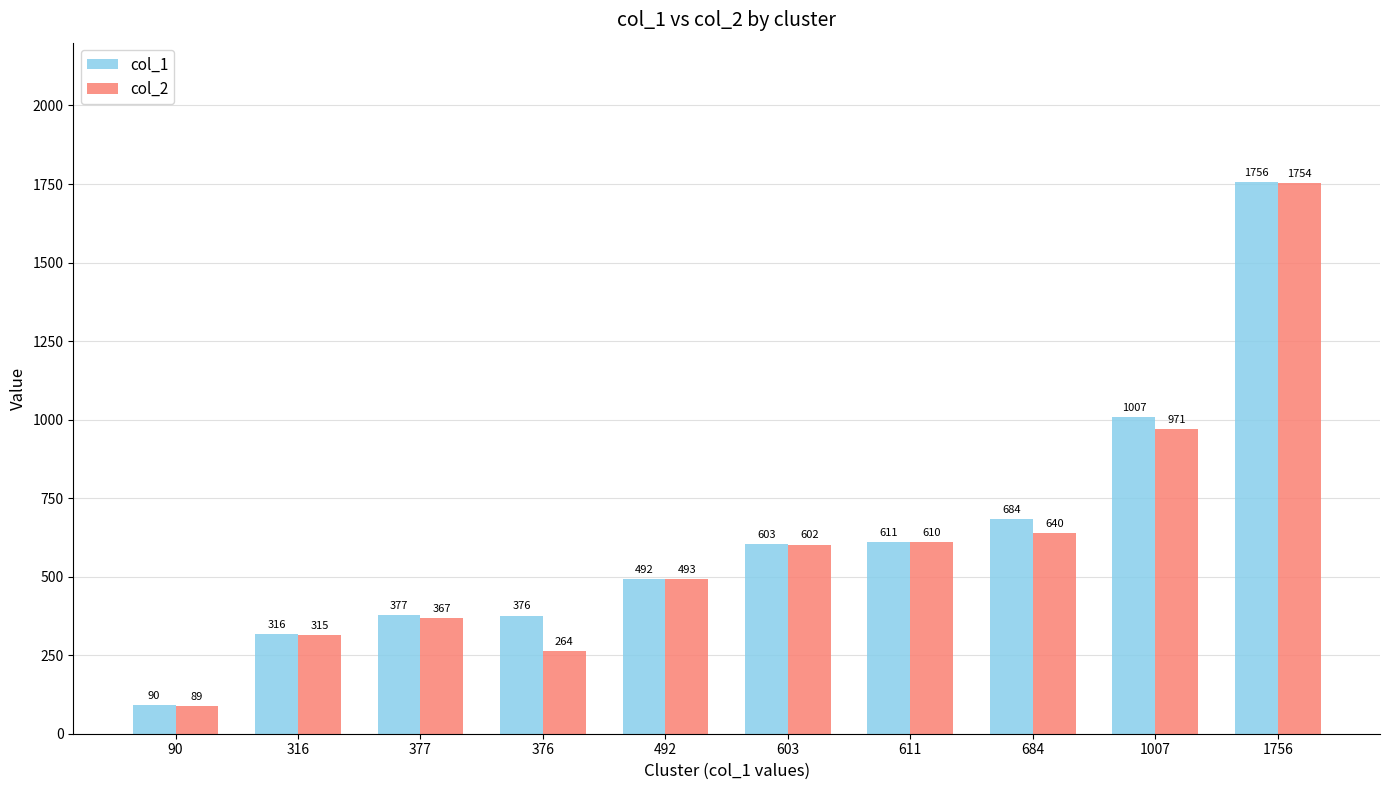

Reading right to left, transcribe all the data shown in this chart.

col_1: 1756=1756	1007=1007	684=684	611=611	603=603	492=492	376=376	377=377	316=316	90=90
col_2: 1756=1754	1007=971	684=640	611=610	603=602	492=493	376=264	377=367	316=315	90=89